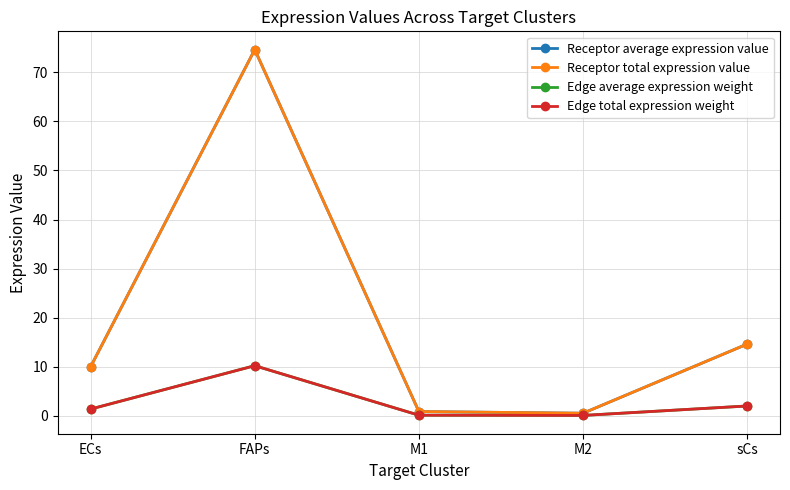

What position from the right is sCs?

1